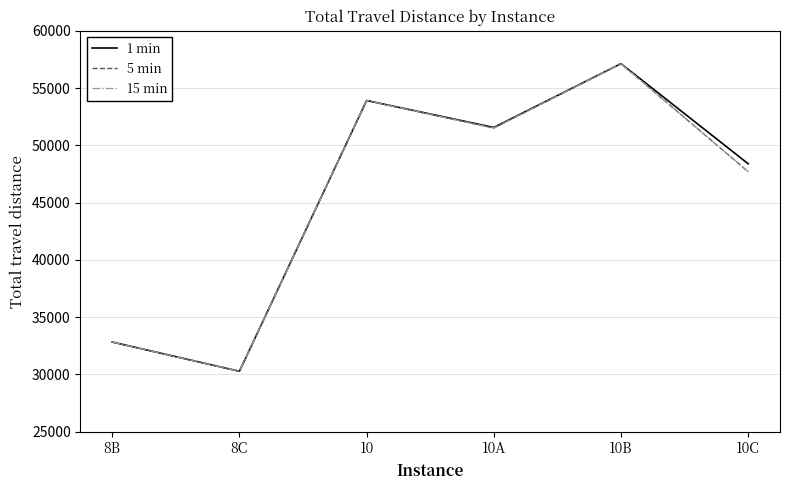

Is this an area chart (filled region under the line)?

No